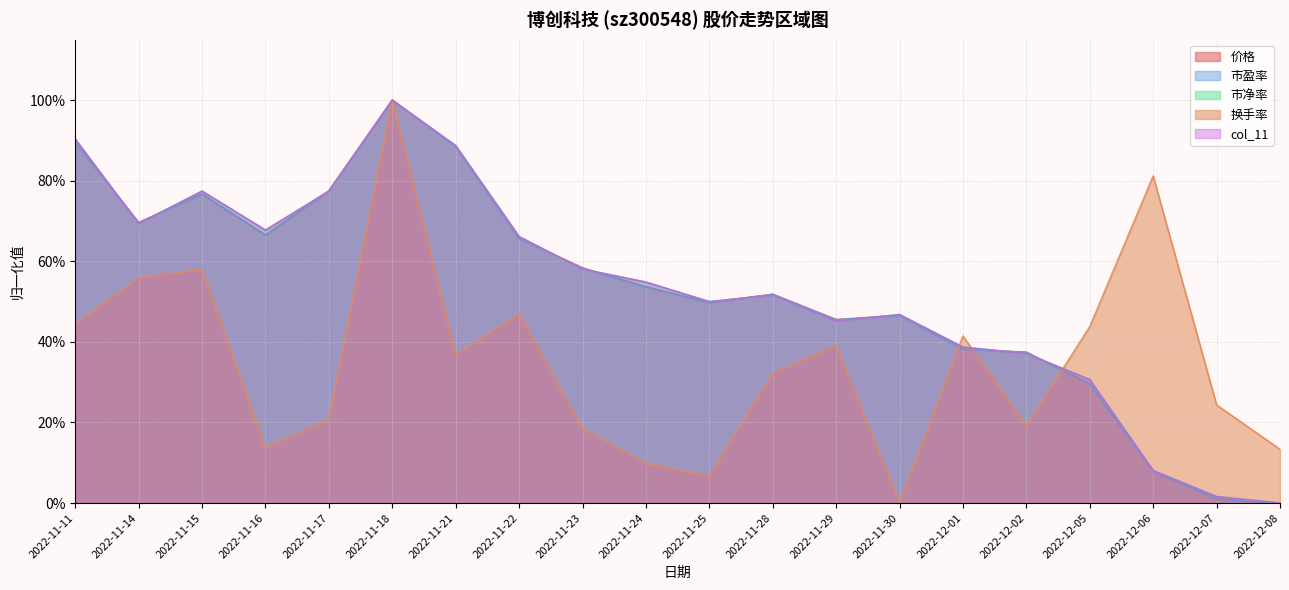

The value of col_11 at 2022-11-30 is 0.8. True or false?

False